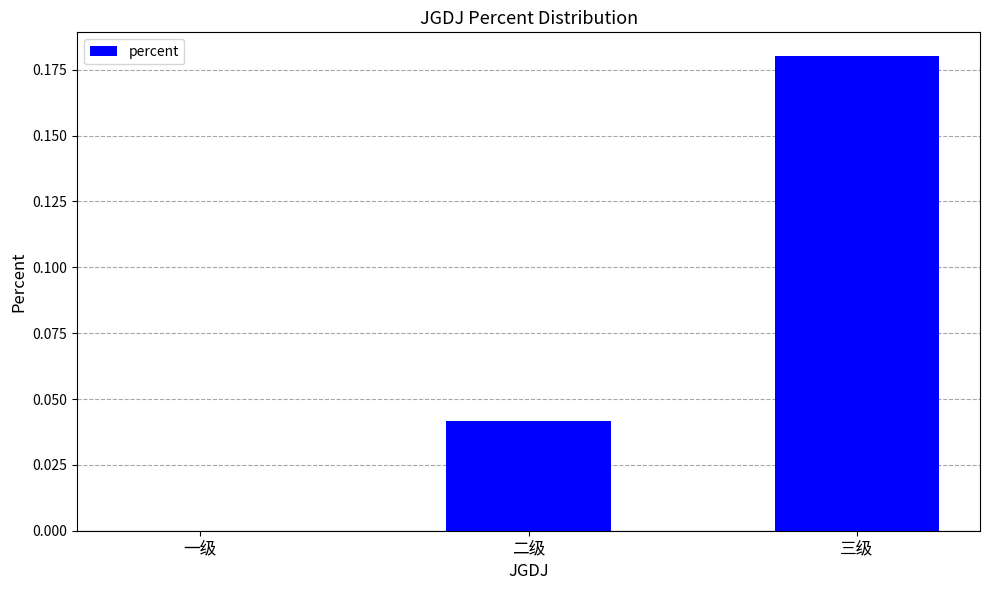

At which category does the chart reach its peak across all series?

三级